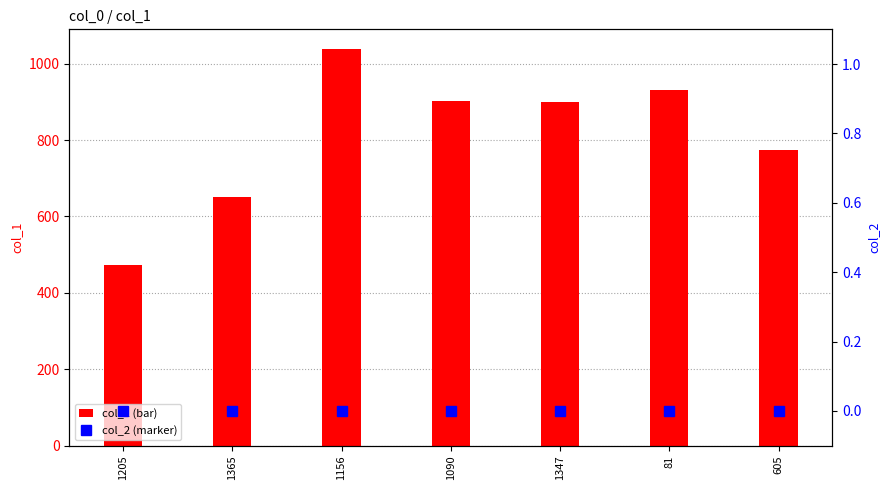

Rank the series at 605 from highest to lowest value.

col_1, col_2